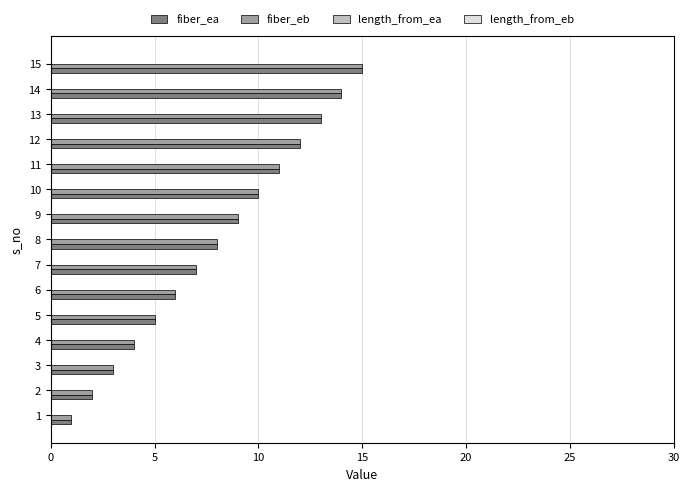

Is it true that fiber_ea equals 2 at 4?

False